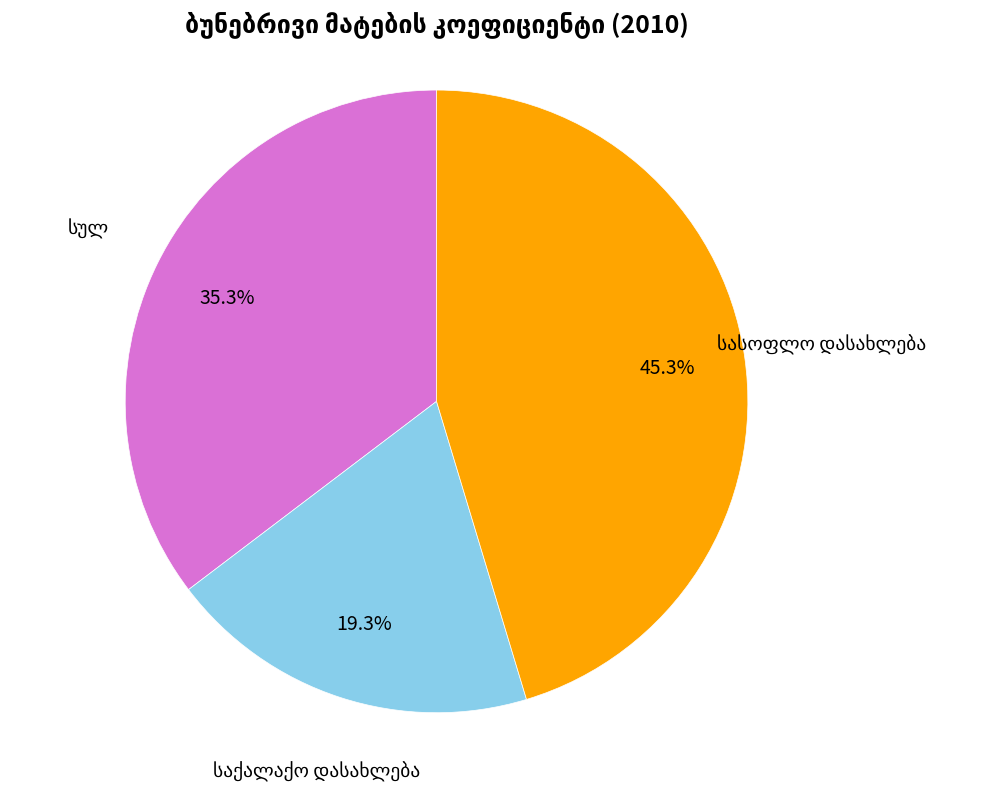

Is there a majority slice in this chart?

No